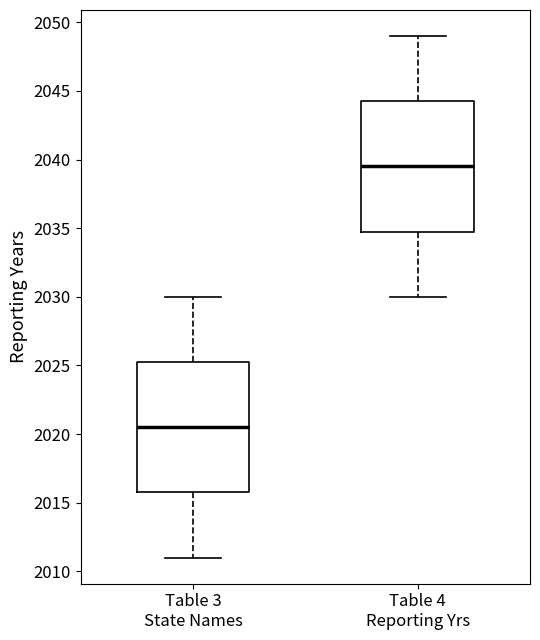

Which box has the lowest median line?

Table 3 State Names